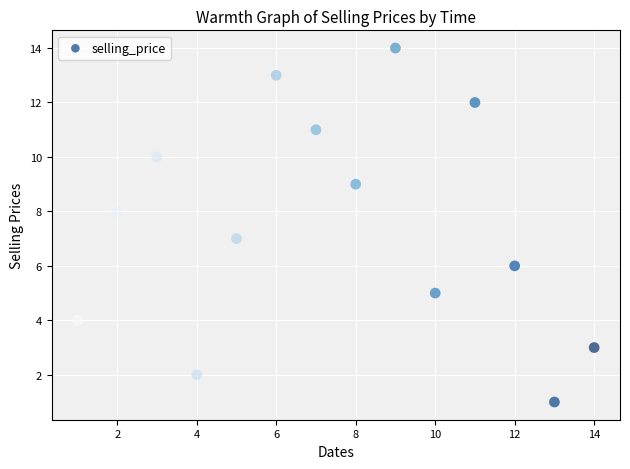

What is the range of Y values (max minus min)?

13